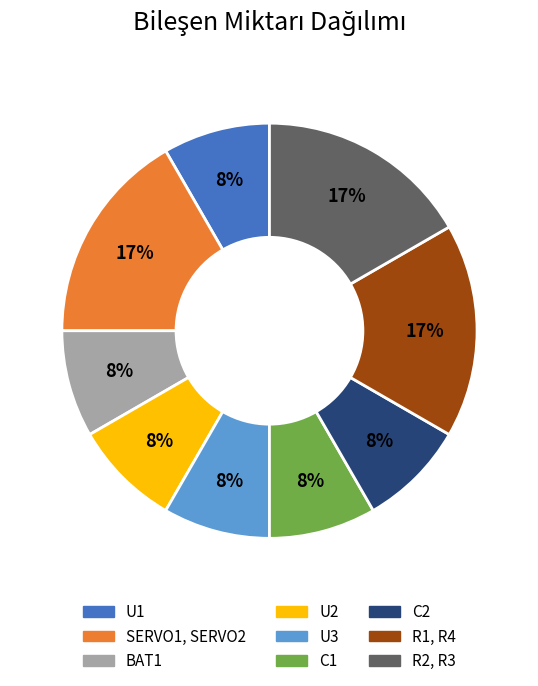

How many slices are in this pie chart?

9